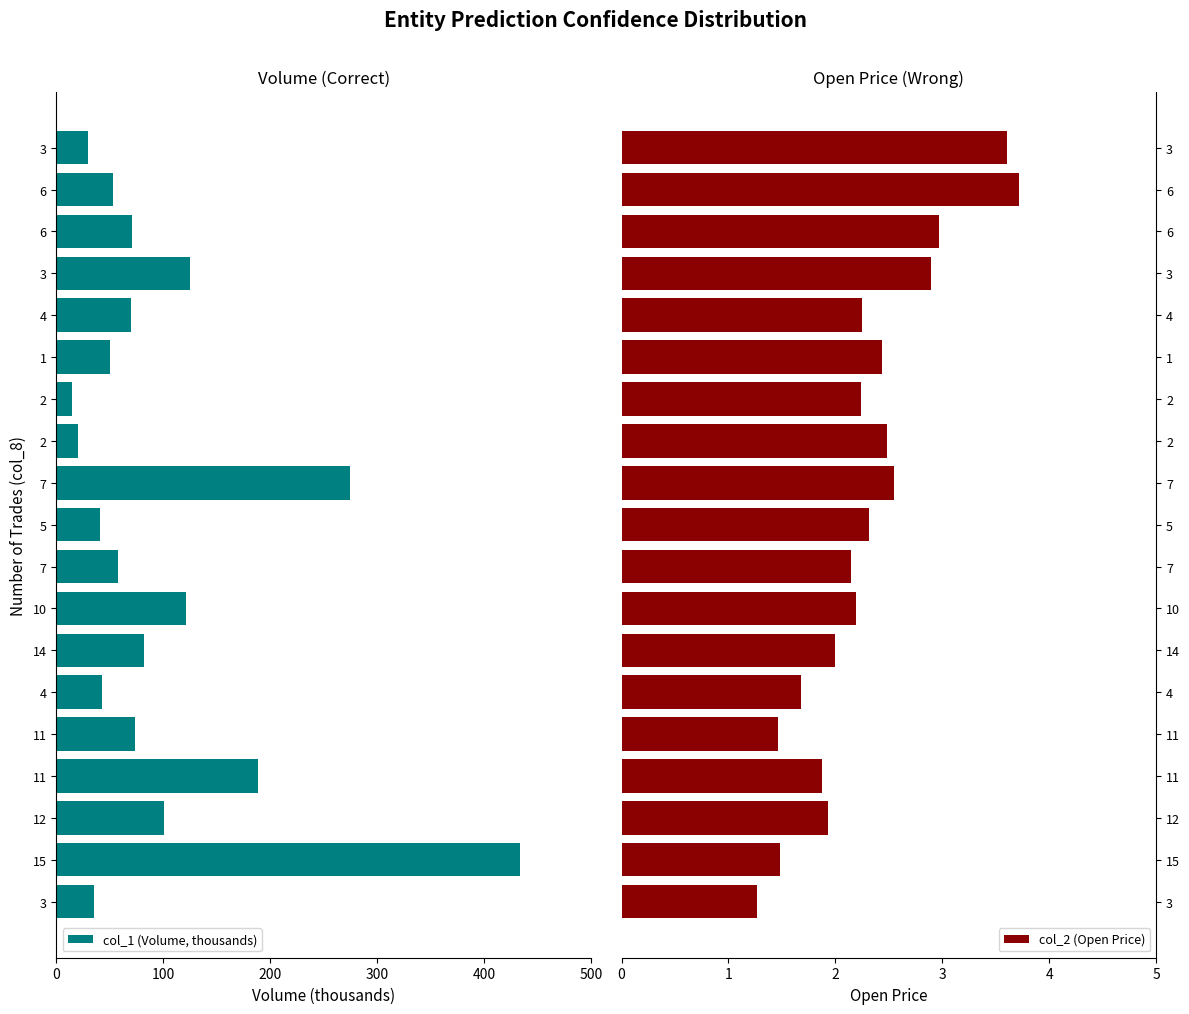

How many categories are shown in the chart?

19